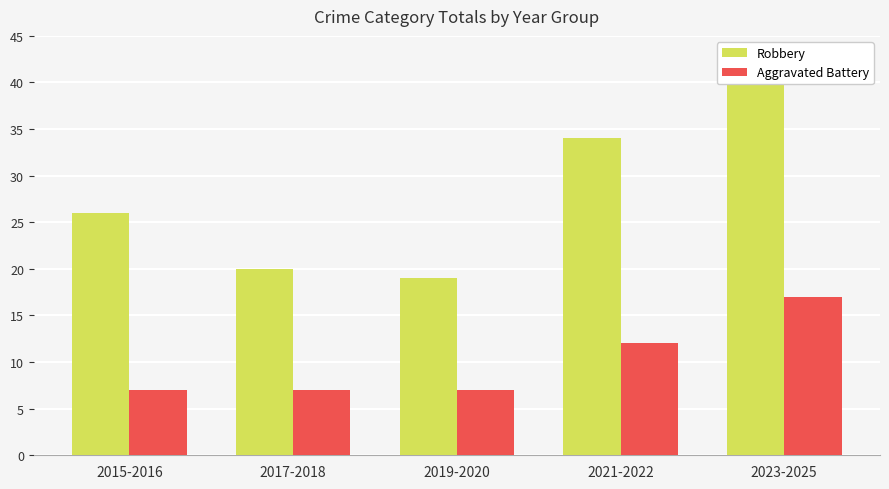

The value of Robbery at 2021-2022 is 34. True or false?

True